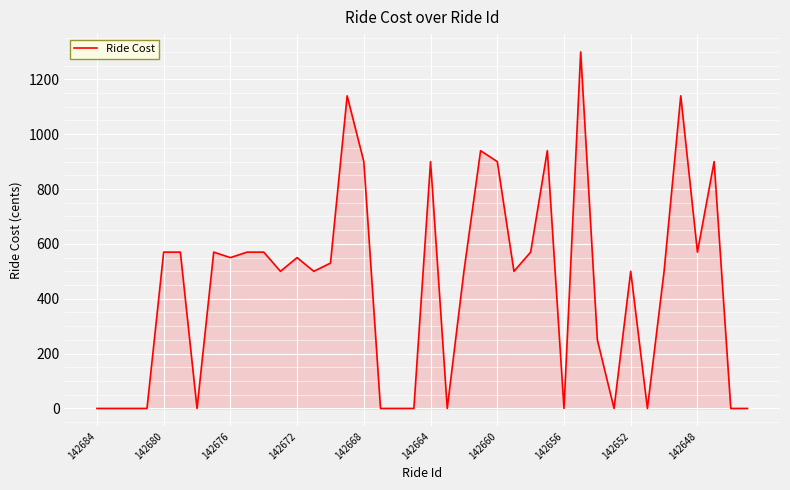

What is the difference between the maximum and minimum values?

1300